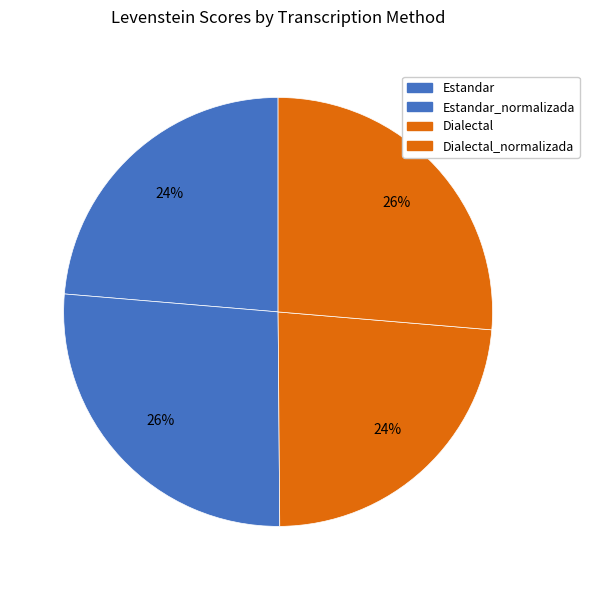

Which category has the smallest portion of the pie?

Dialectal